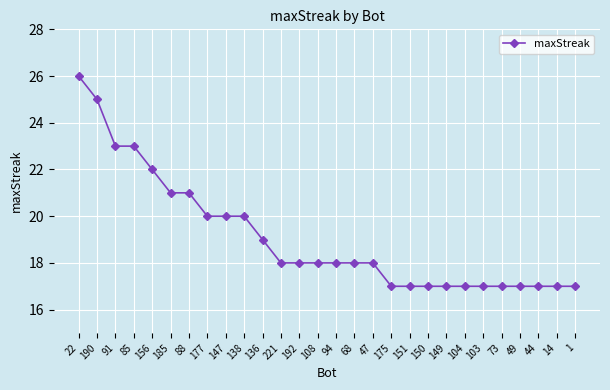

Count the number of data series in this chart.

1